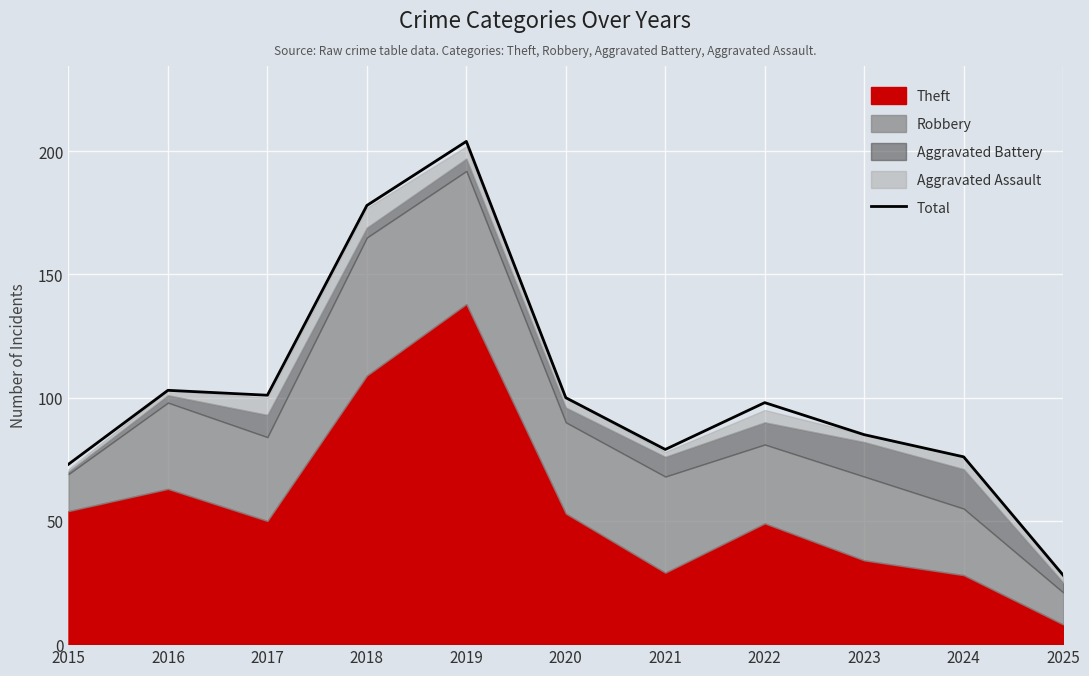

At which label does the data first exceed 98?

2016